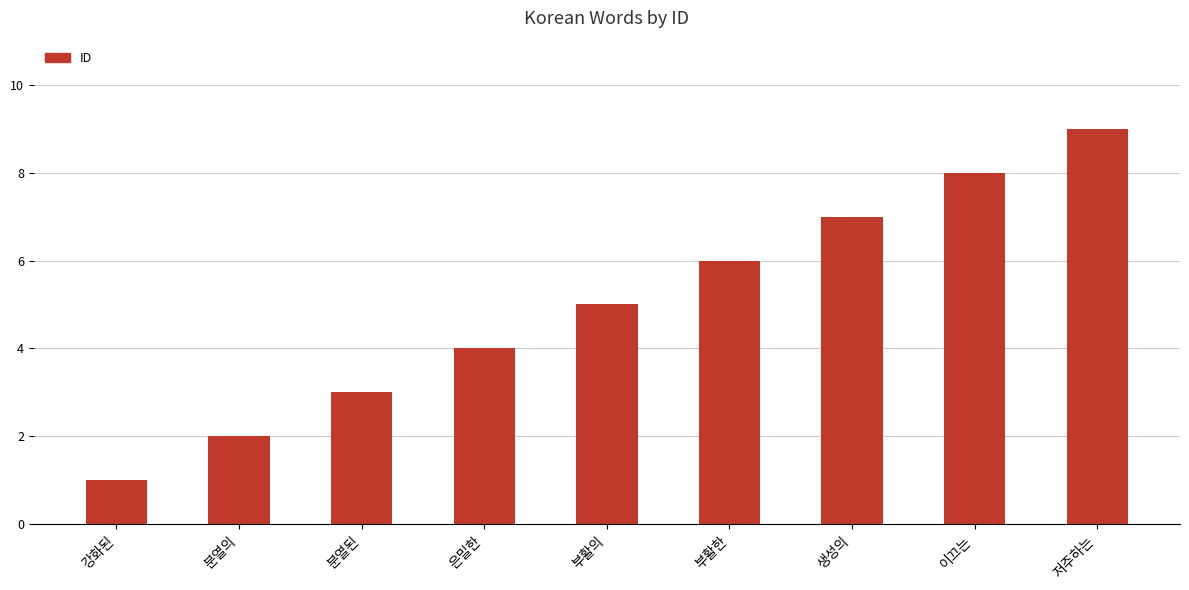

True or false: the data shows 3 at 분열된.

True